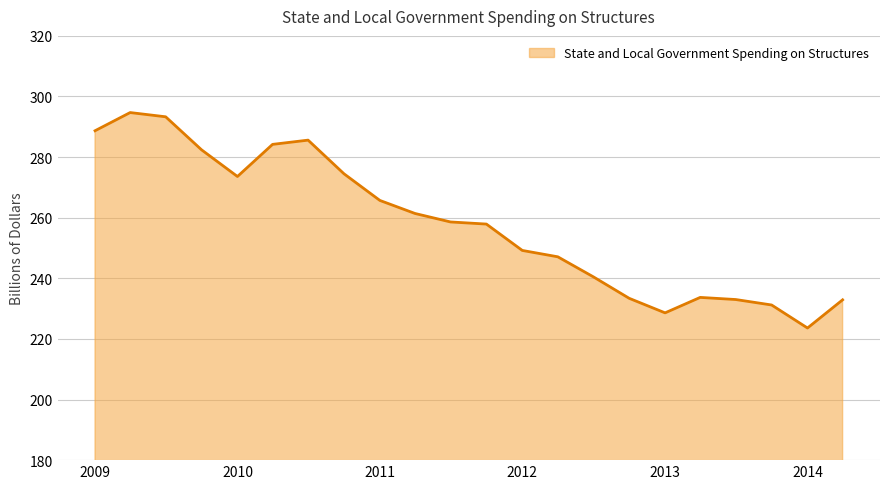

What is the minimum value shown in the chart?

223.6